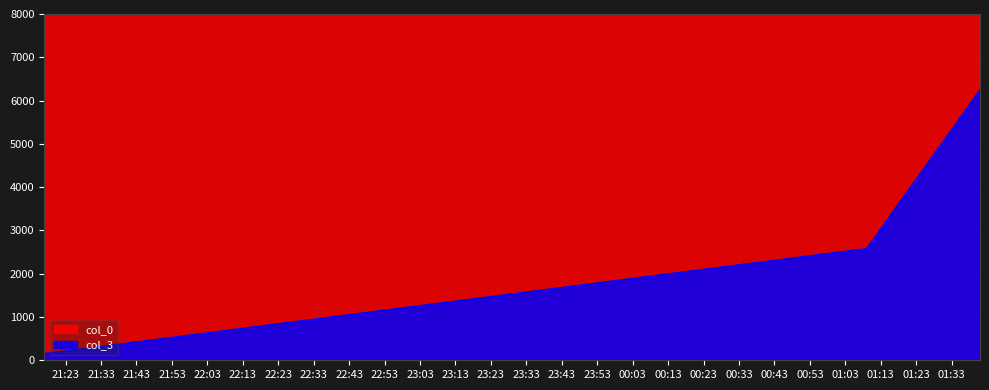

Where is col_0 nearest to the value 62423?

2007-04-20 01:09:00